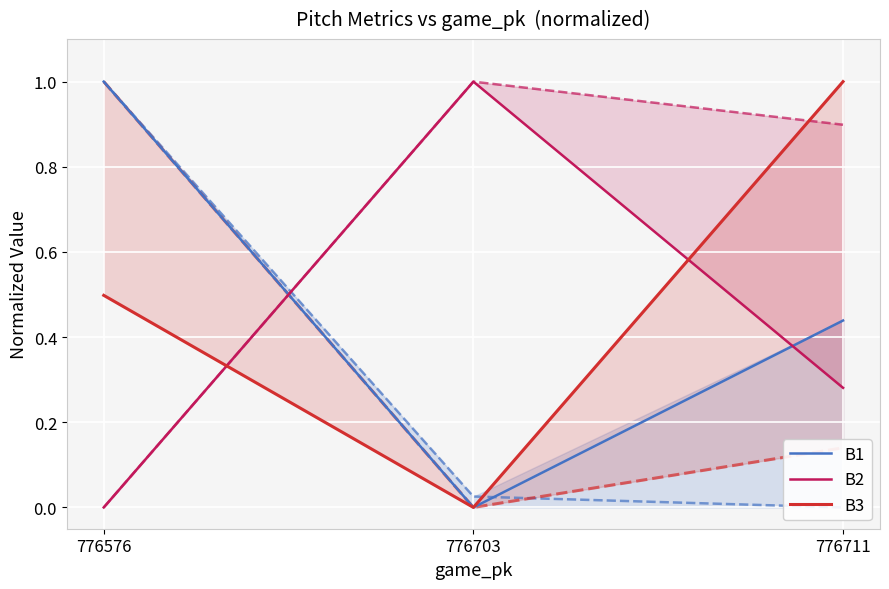

How many B3 values are between 0 and 1?

3